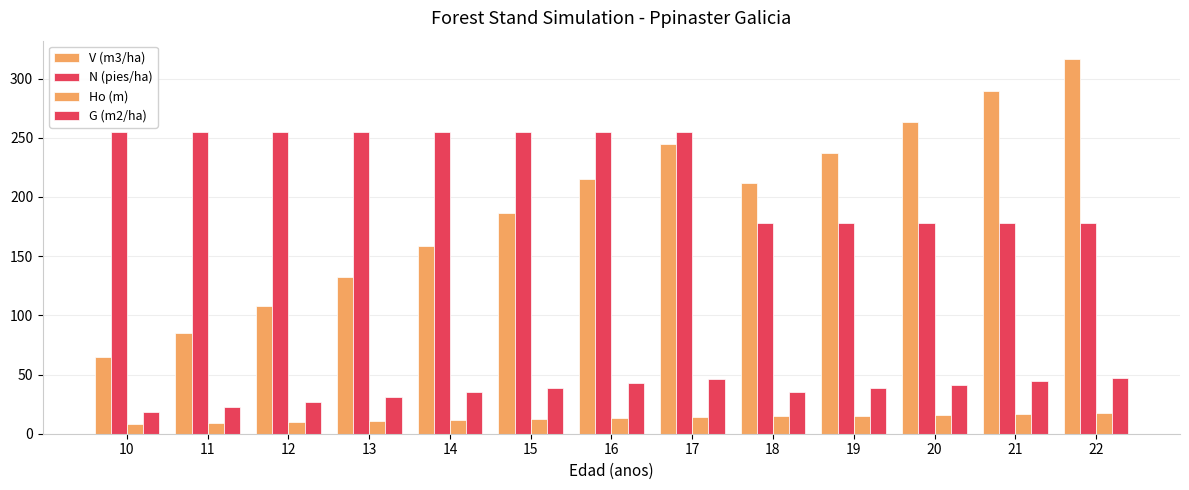

What is the sum of all N (pies/ha) values?

2928.4